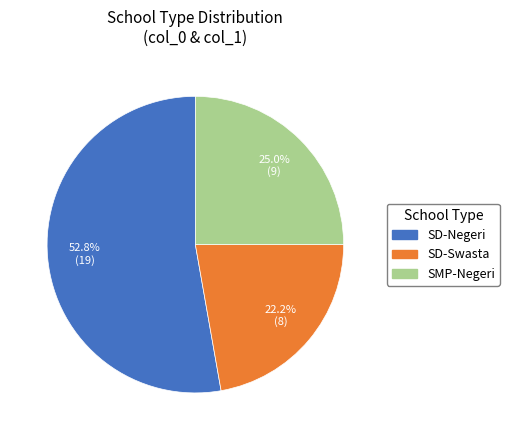

How many segments does this pie chart have?

3